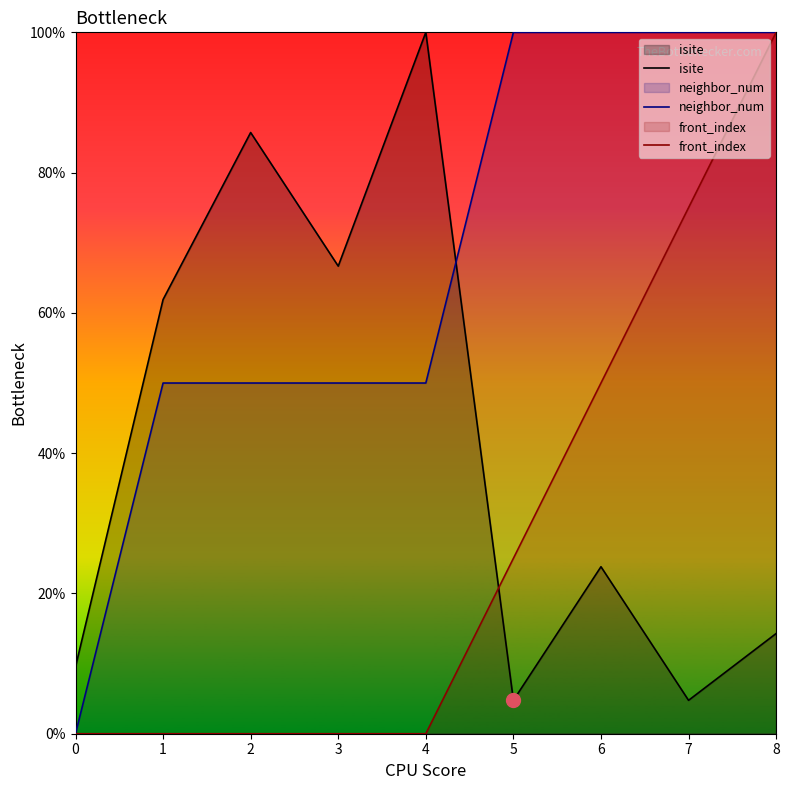

What is the value of the front_index point at the 7th from the left?

50.0